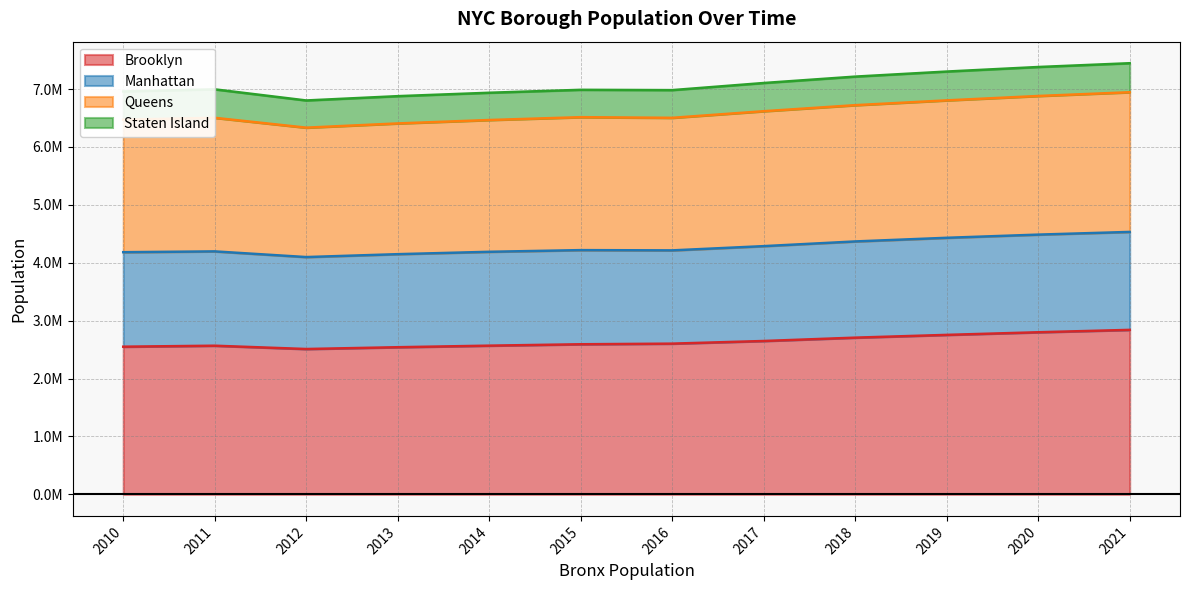

Does the chart display data point markers on the line(s)?

No